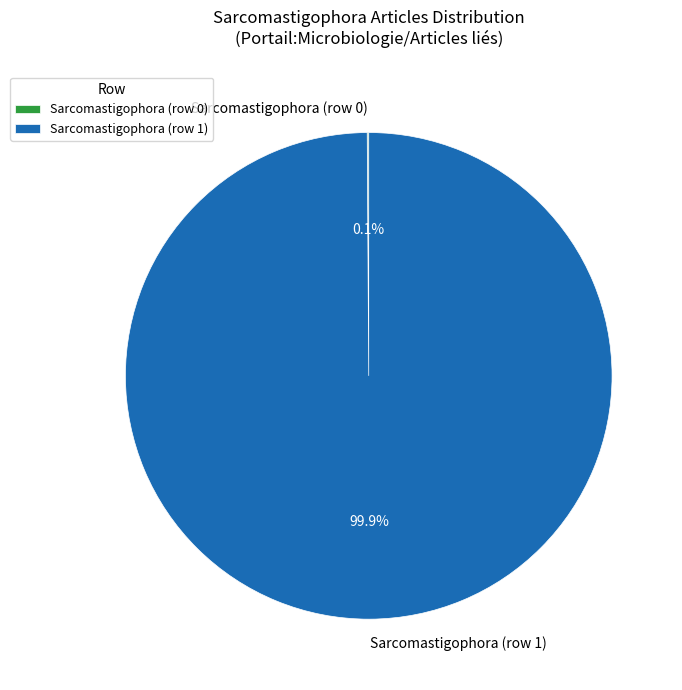

Which category has the biggest portion of the pie?

Sarcomastigophora (row 1)